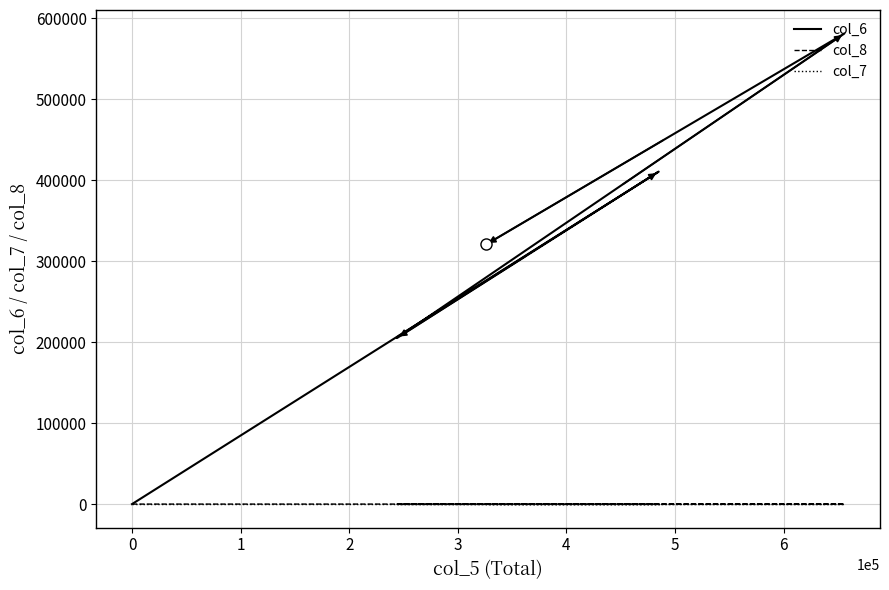

Does the chart have visible grid lines?

Yes